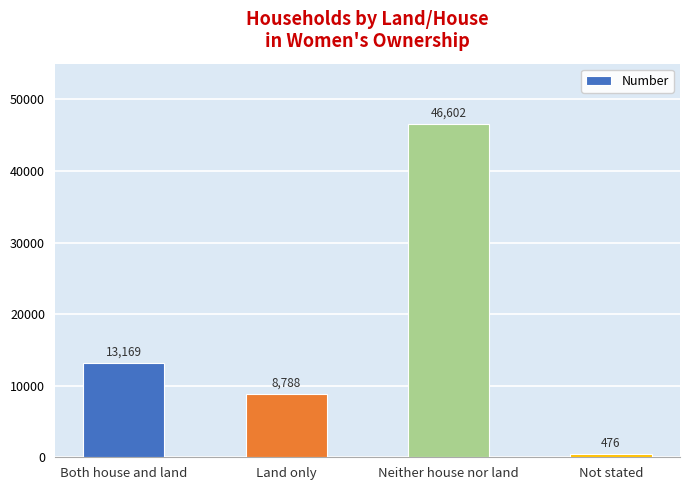

What is the ratio of the value at Both house and land to the value at Land only?

1.5